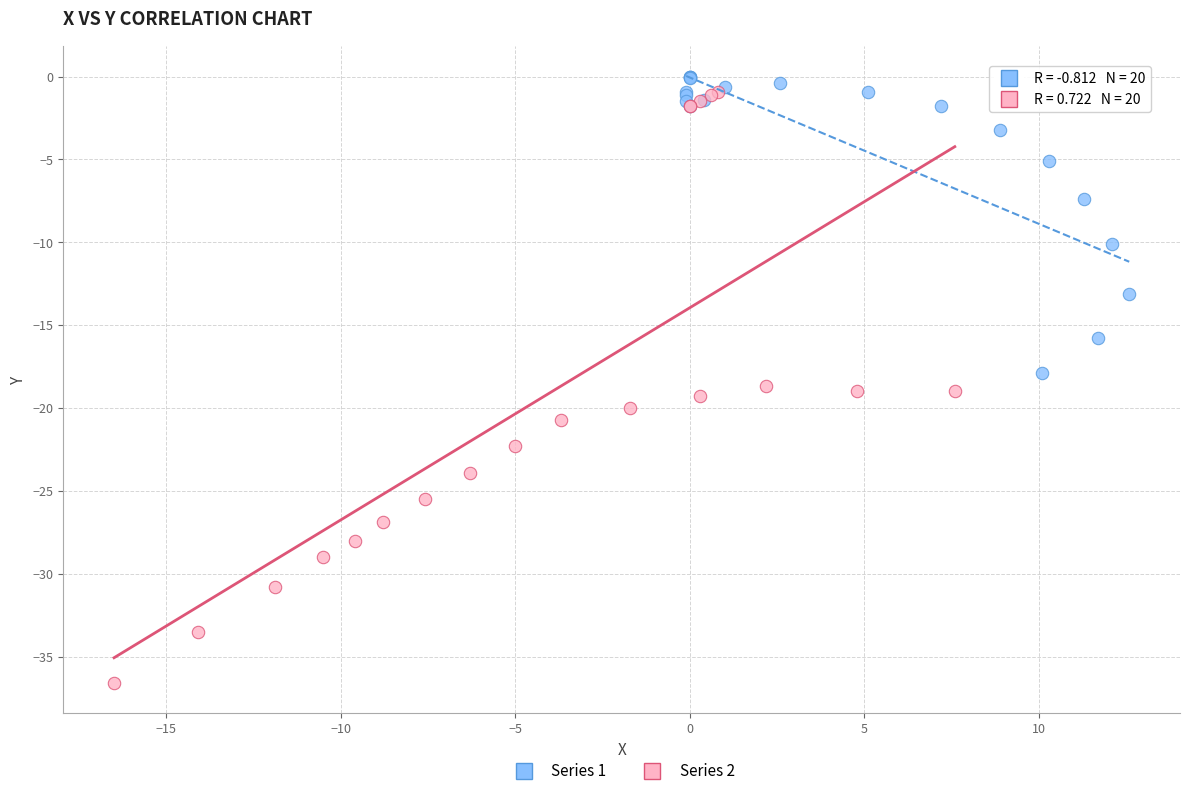

Which series reaches the maximum Y coordinate?

Series 1